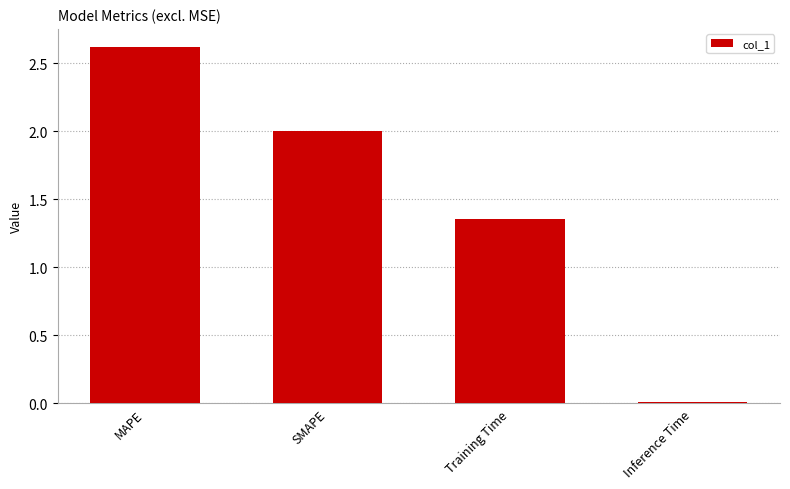

What is the change in value from SMAPE to Inference Time?

-2.0